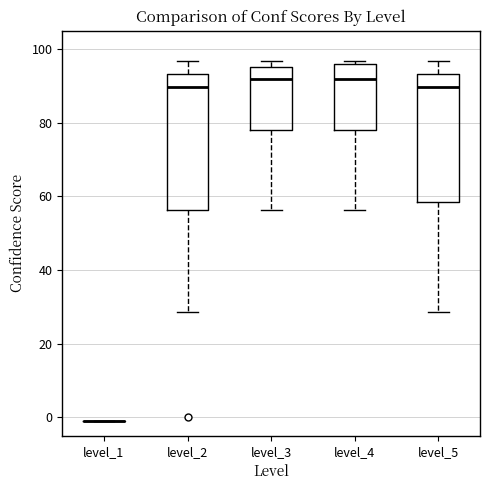

Reading left to right, transcribe this box plot: for each box, give where its median line is, the range the box spans, and where its two whiskers end, as read against the y-axis. The values are not printed on the chart, so give them approximately, as read against the axis.

level_1: box collapsed to a line at 0, whiskers 0 to 0
level_2: median 90, box 56 to 94, whiskers 28 to 96
level_3: median 92, box 78 to 96, whiskers 56 to 96 (just above the box's upper edge)
level_4: median 92, box 78 to 96, whiskers 56 to 96 (just above the box's upper edge)
level_5: median 90, box 58 to 94, whiskers 28 to 96